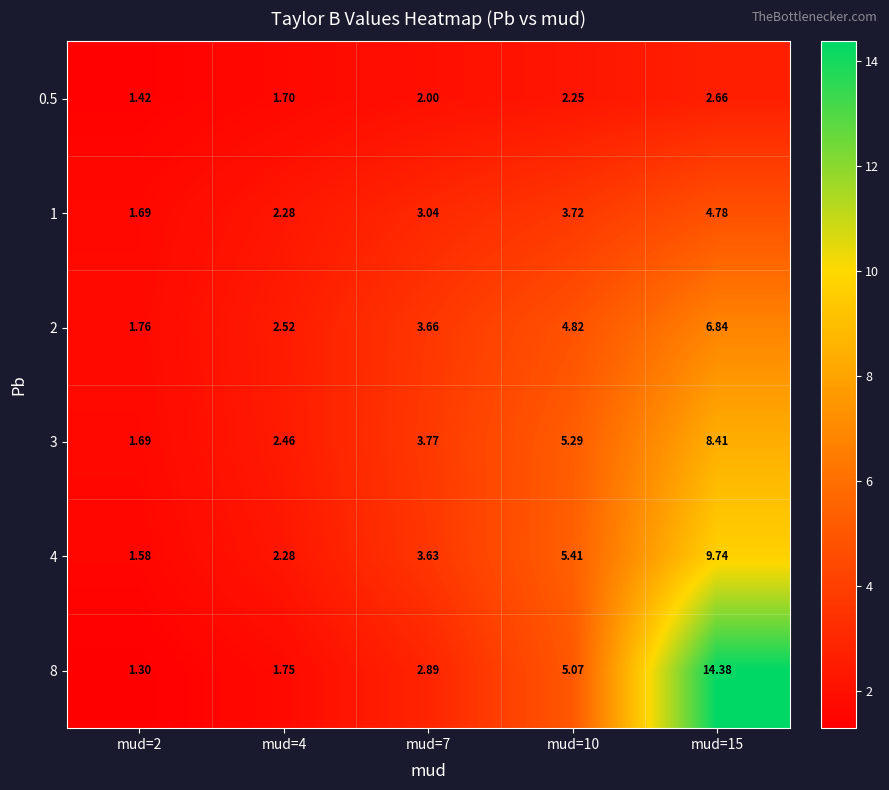

At mud=10, list the series in order from largest to smallest.

4, 3, 8, 2, 1, 0.5